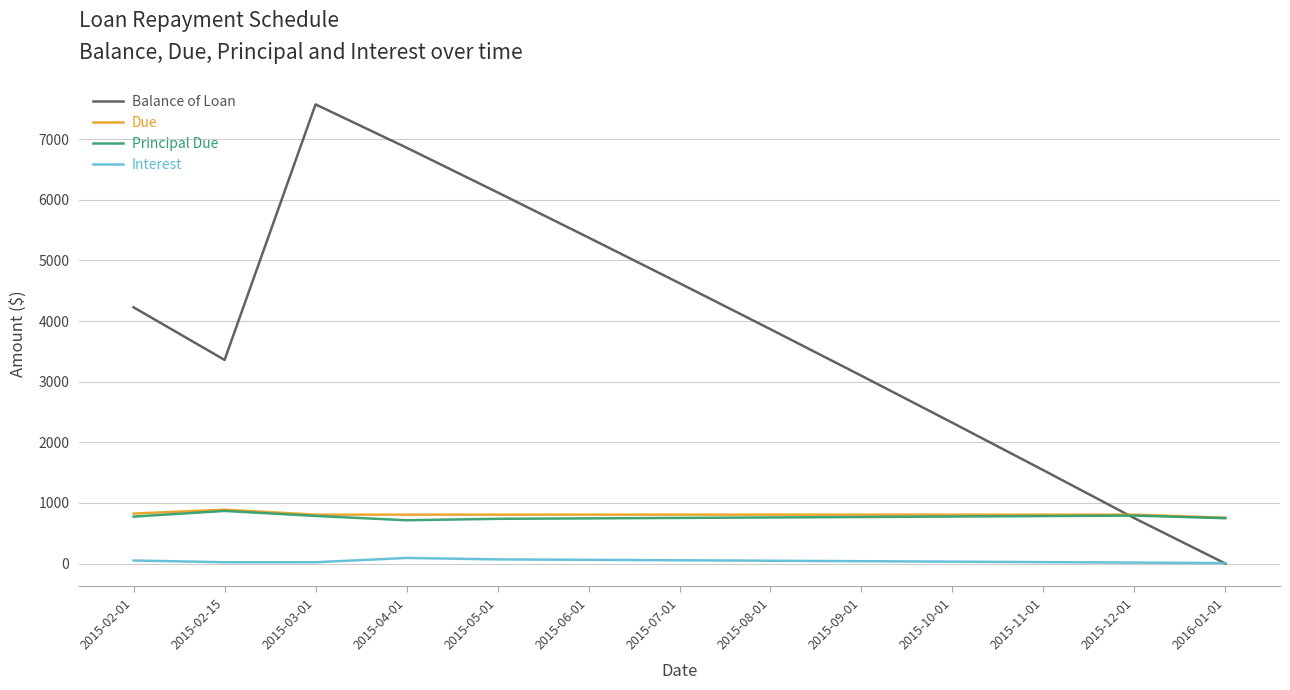

True or false: Principal Due has a value of 737.6 at 2015-05-01.

True